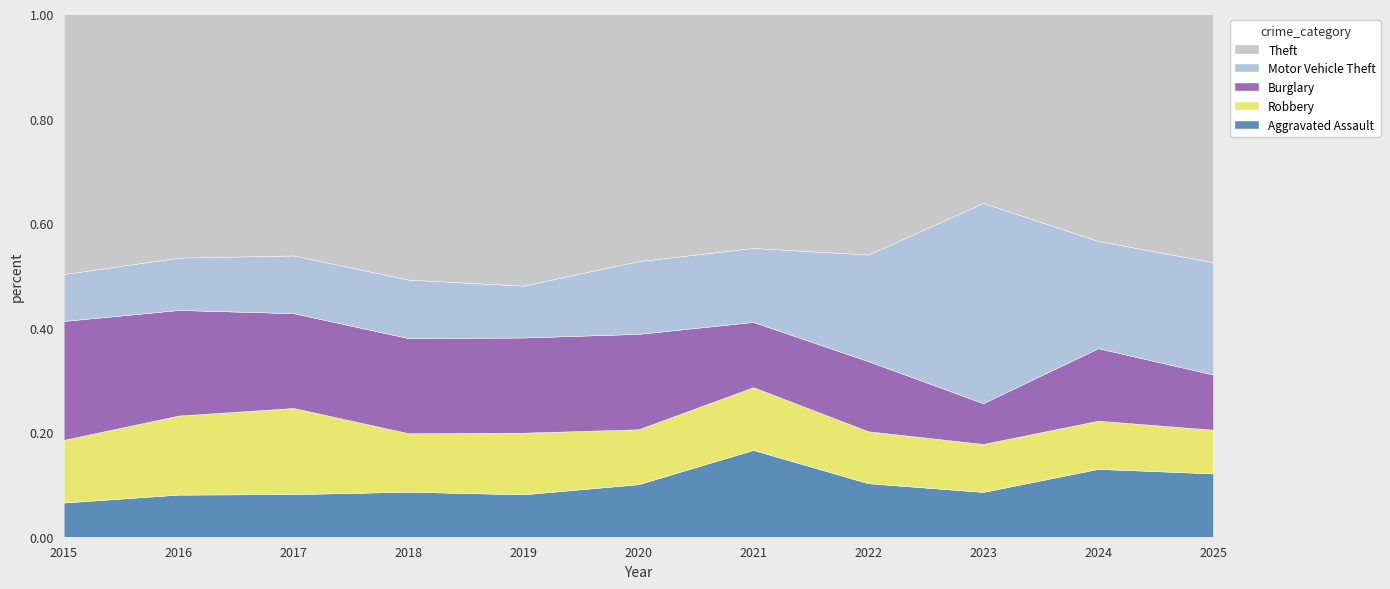

Count the number of categories in the chart.

11